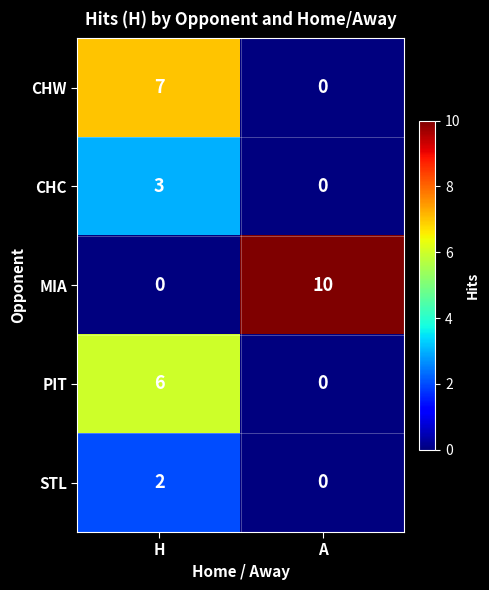

List the series in order of their peak value, highest first.

MIA, CHW, PIT, CHC, STL